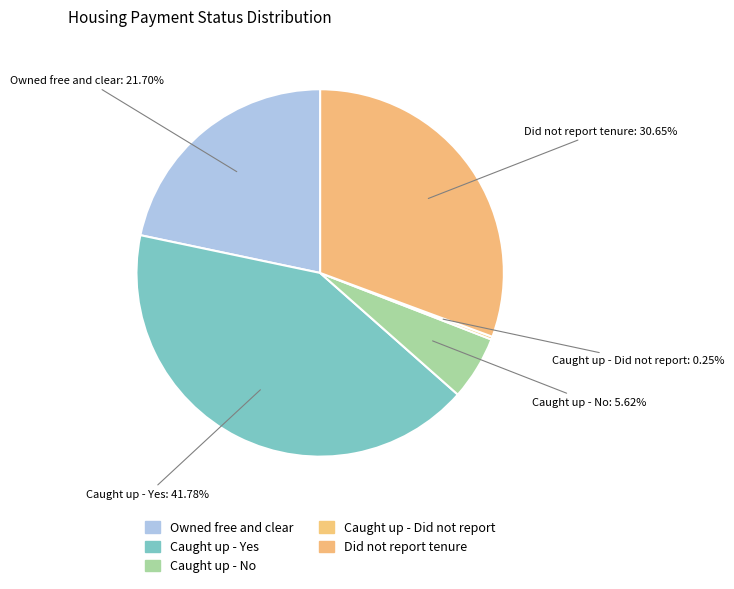

Between Caught up - No and Owned free and clear, which is larger?

Owned free and clear